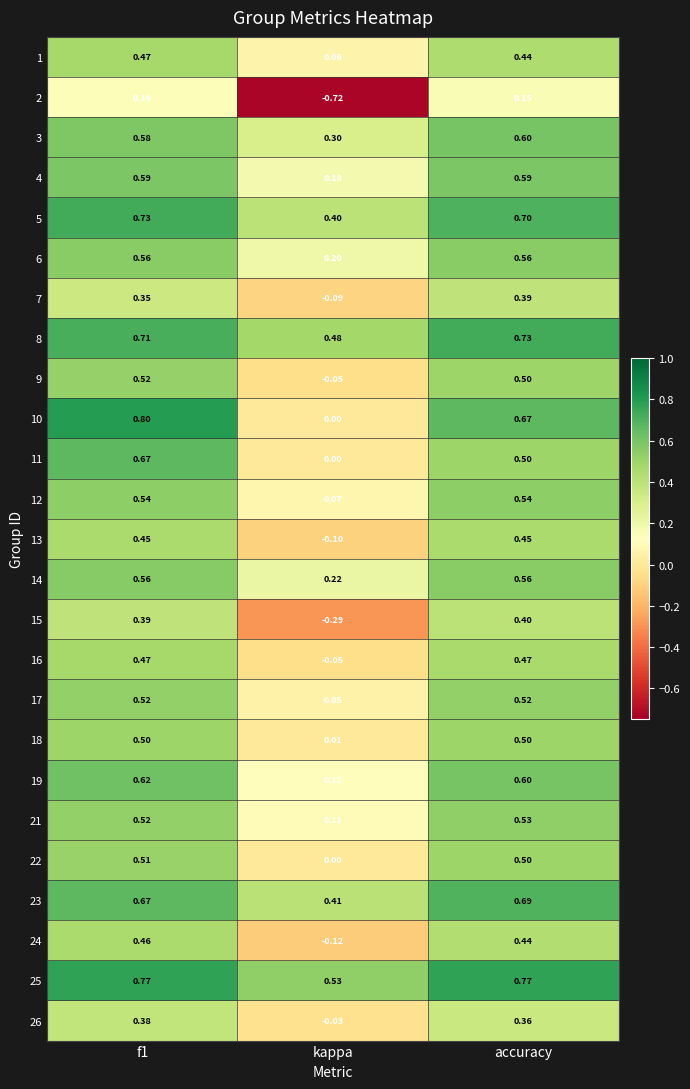

At which category is the sum across all series the highest?

f1